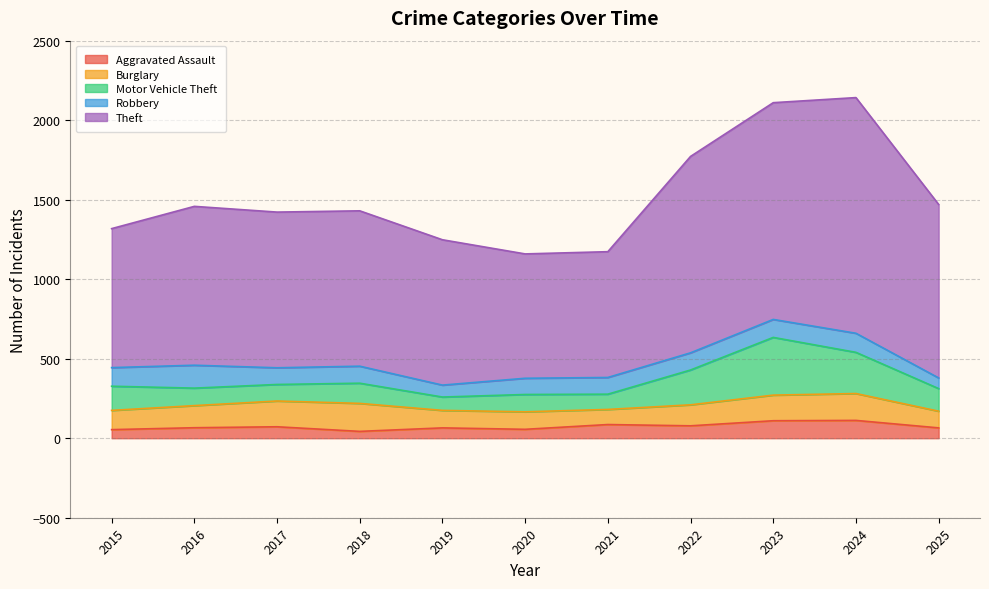

True or false: Robbery and Aggravated Assault cross at least once.

False